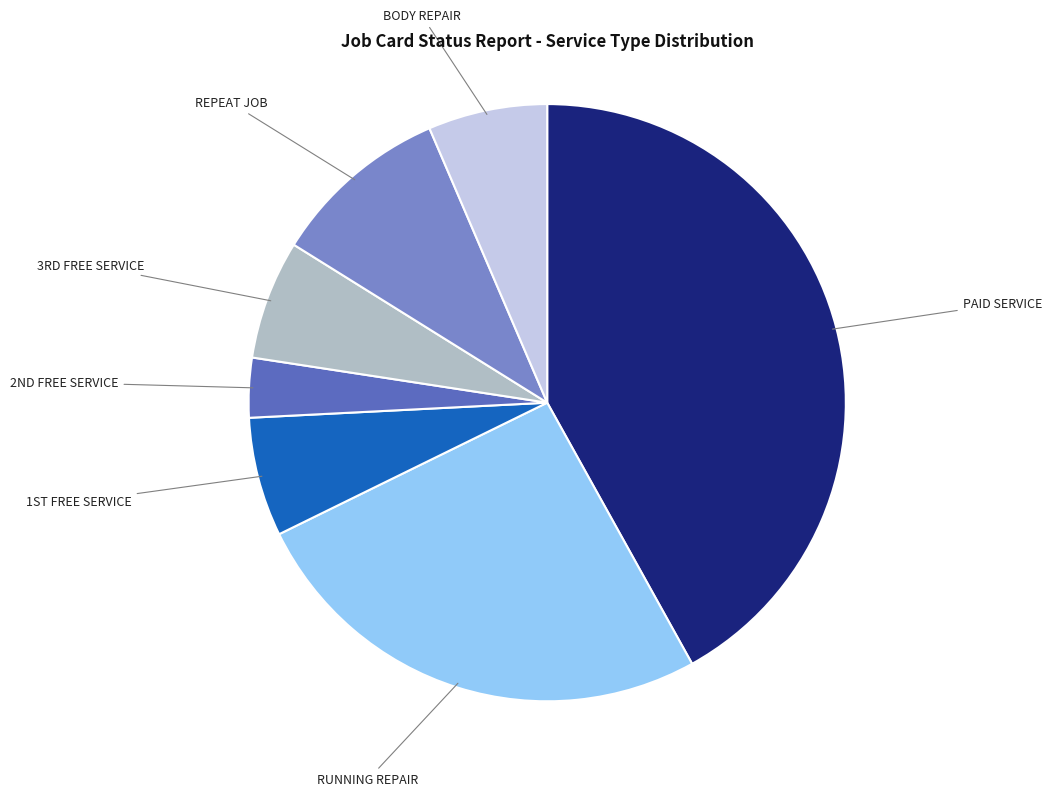

Is there a majority slice in this chart?

No